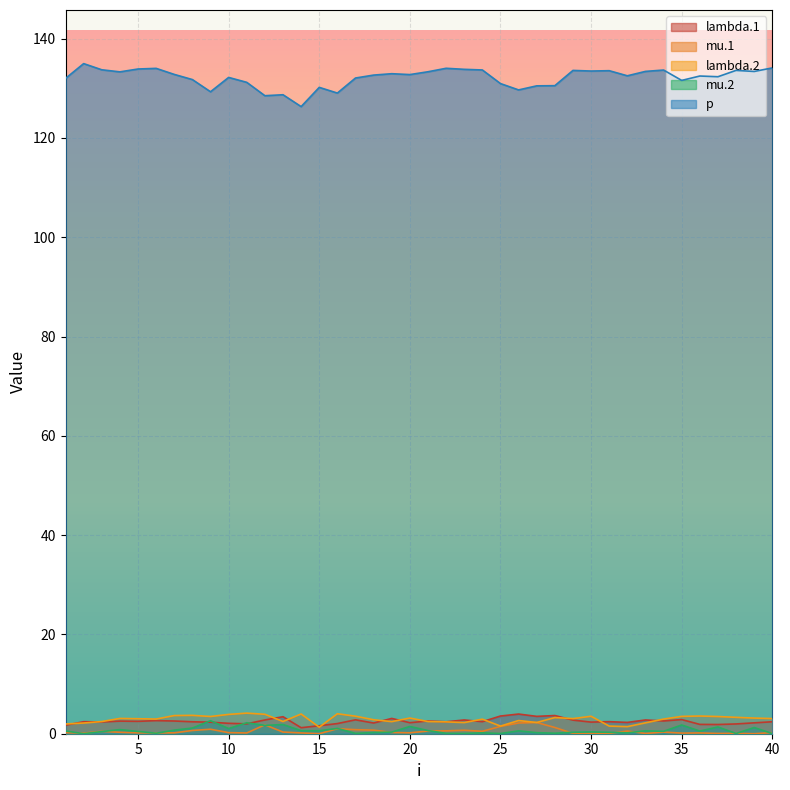

How many interior local valleys does the mu.1 series have?

12